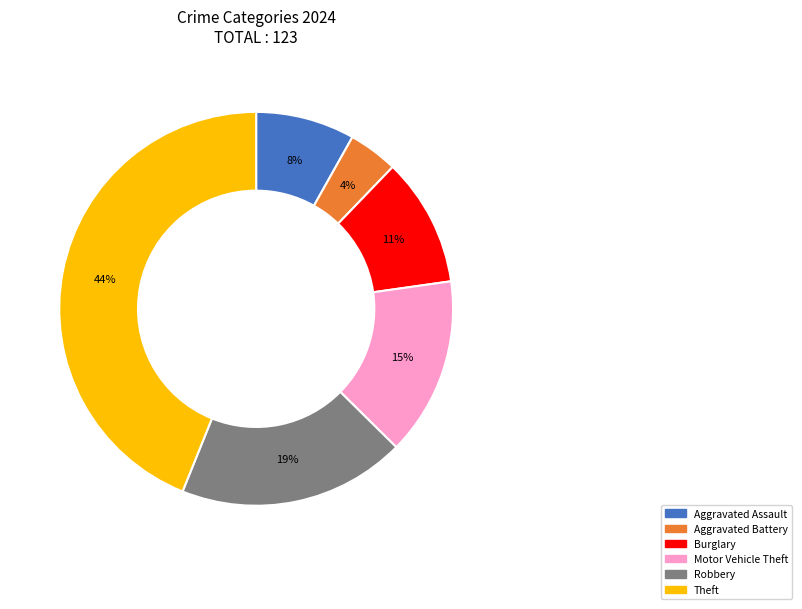

Is there any slice that represents more than half of the pie?

No